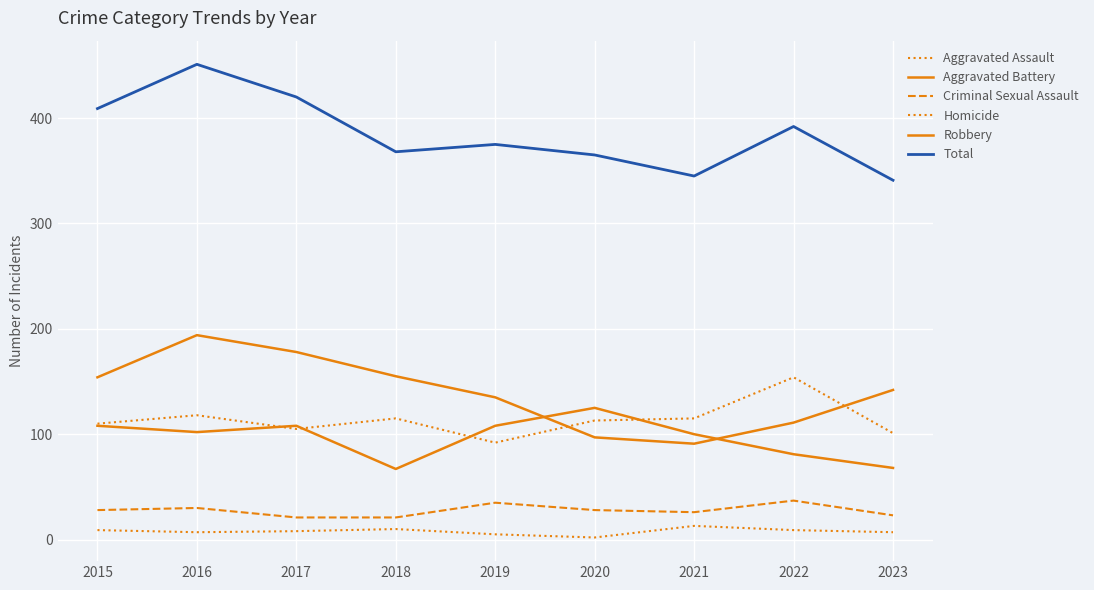

How many lines are shown in the chart?

6